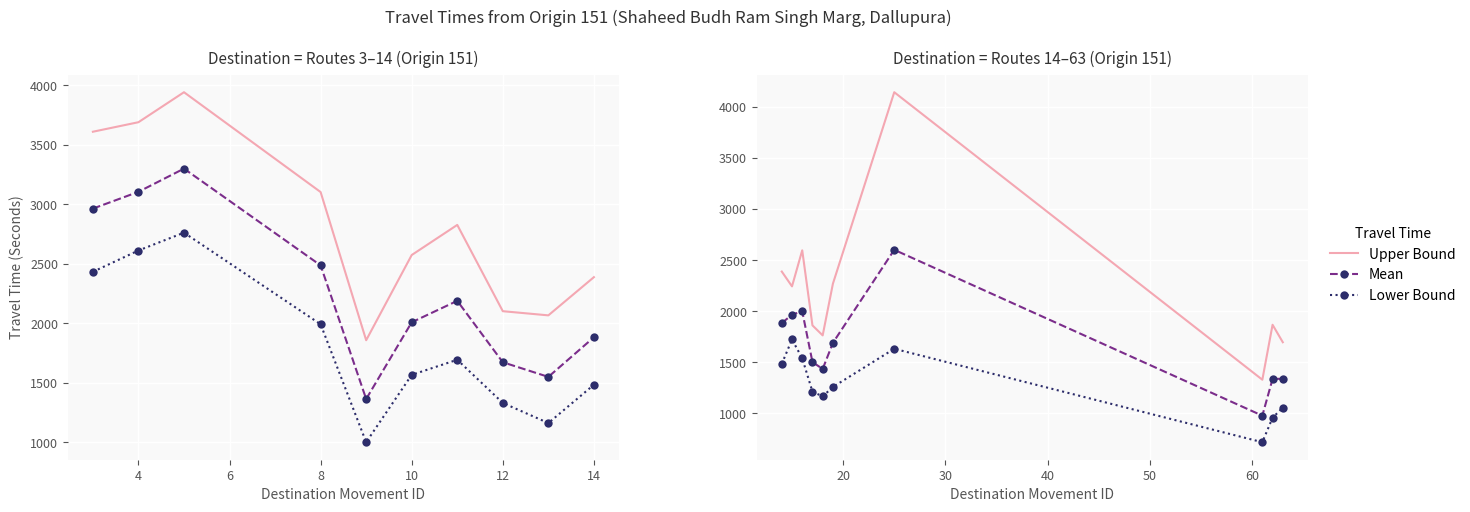

Is the value of Range - Upper Bound Travel Time (Seconds) at 10 greater than the value of Range - Lower Bound Travel Time (Seconds) at 2?

Yes